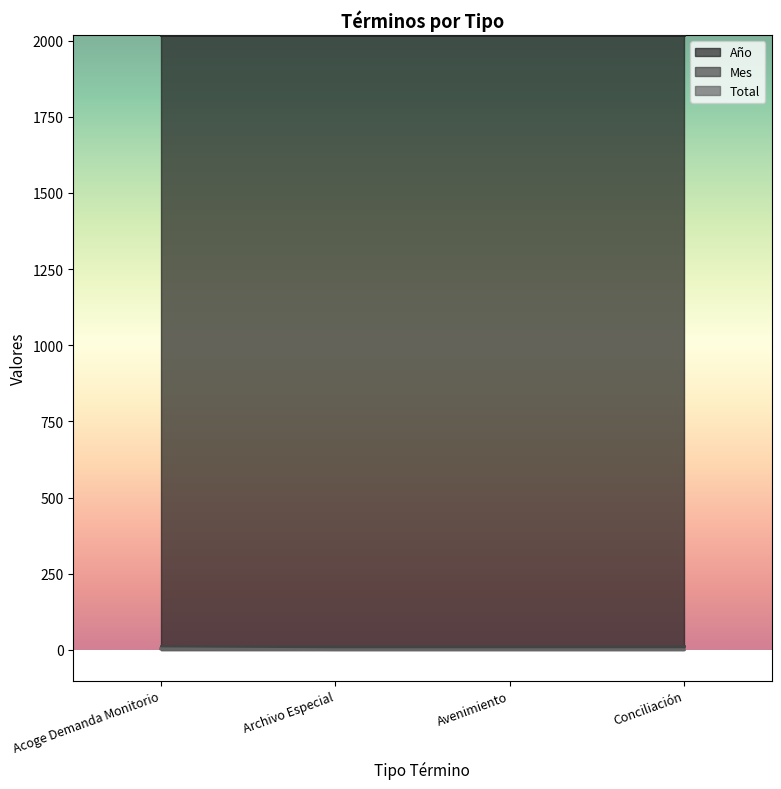

At which label does Total reach its peak?

Acoge Demanda Monitorio